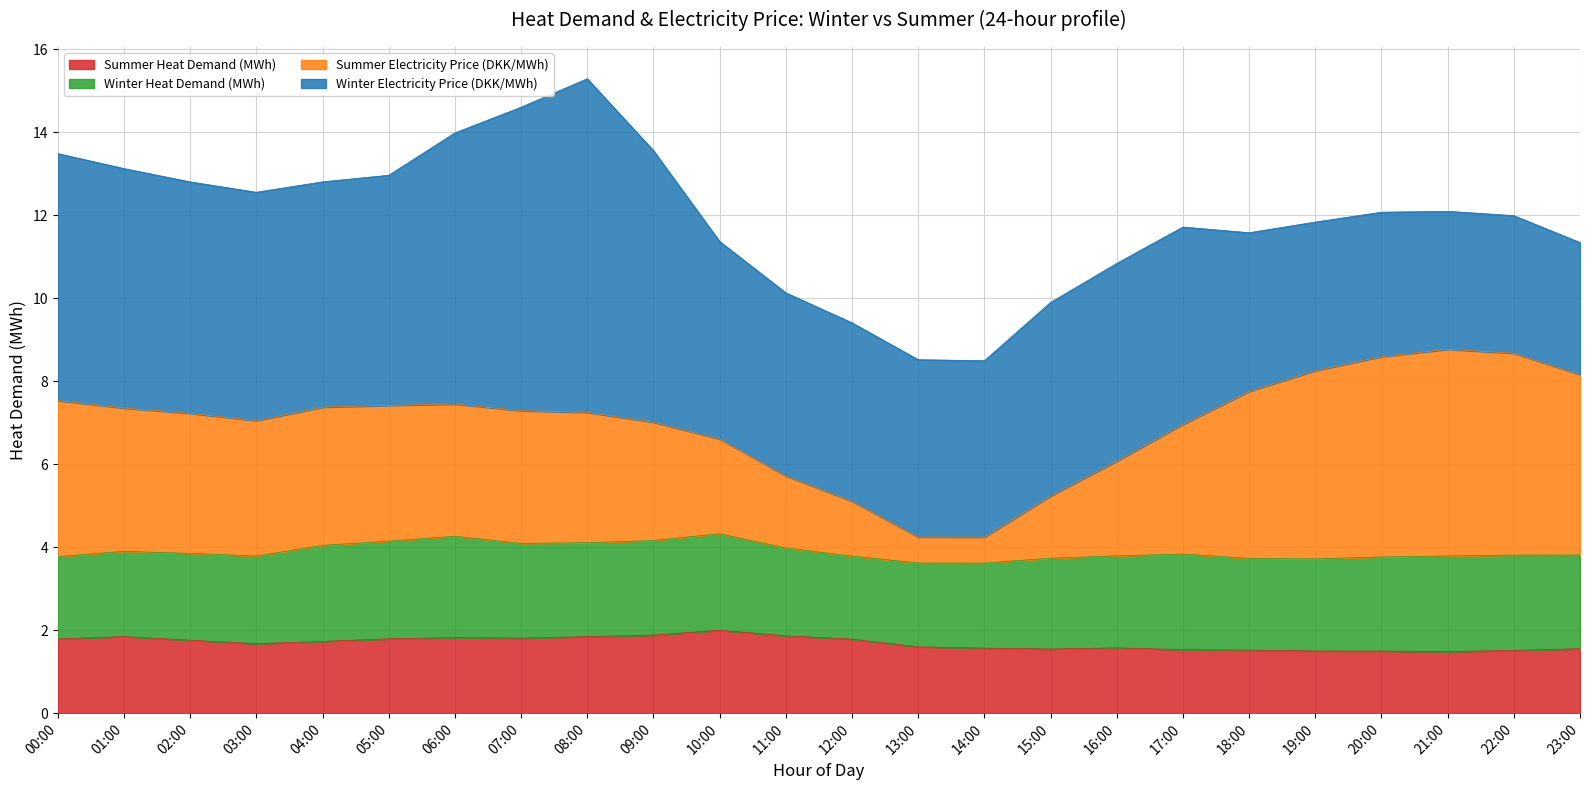

Between 12:00 and 04:00, which is larger?

12:00